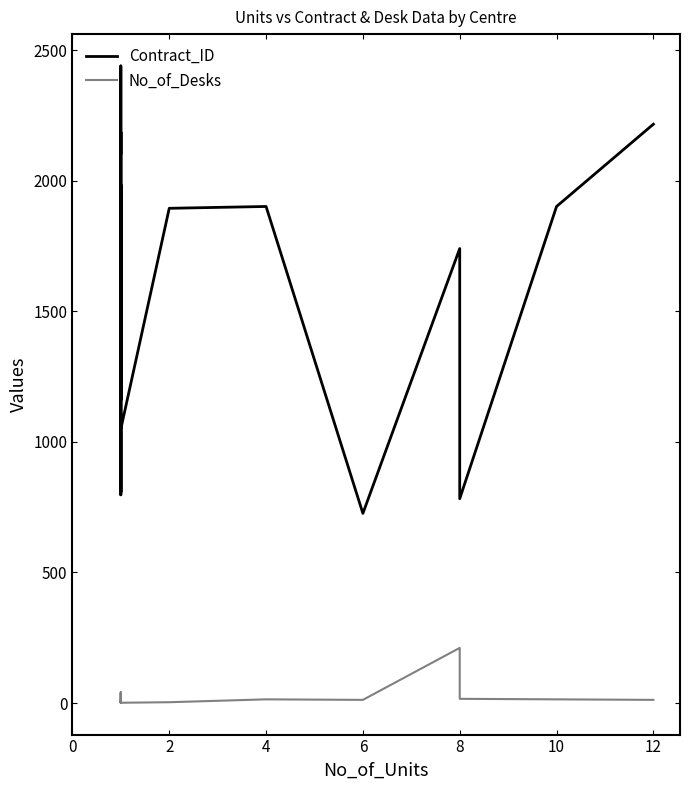

Is the value of Contract_ID at 14 greater than the value of No_of_Desks at 13?

Yes